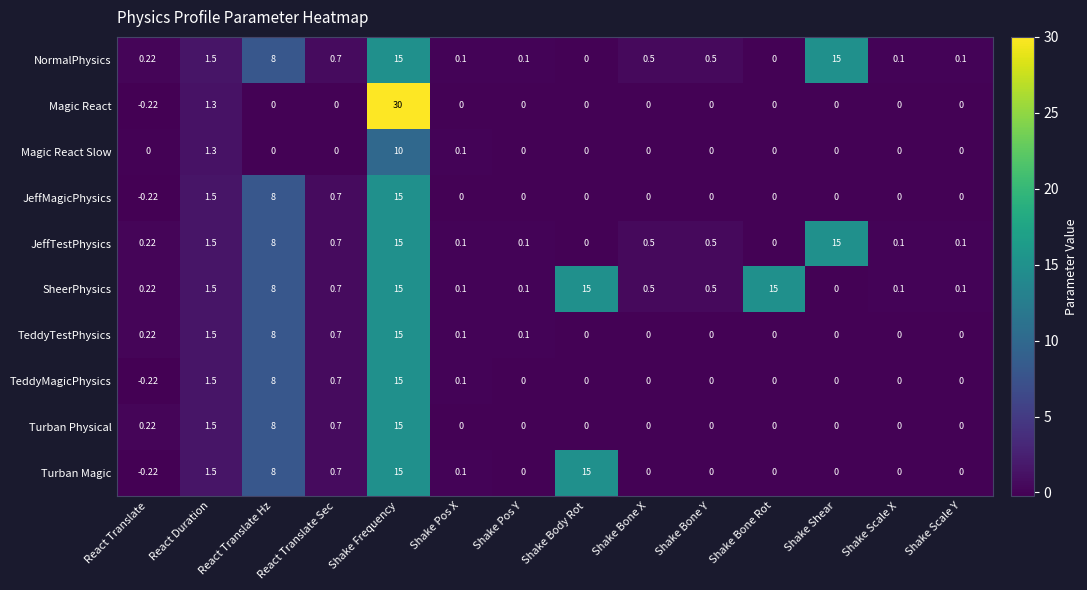

Which series has the largest total across all categories?

SheerPhysics